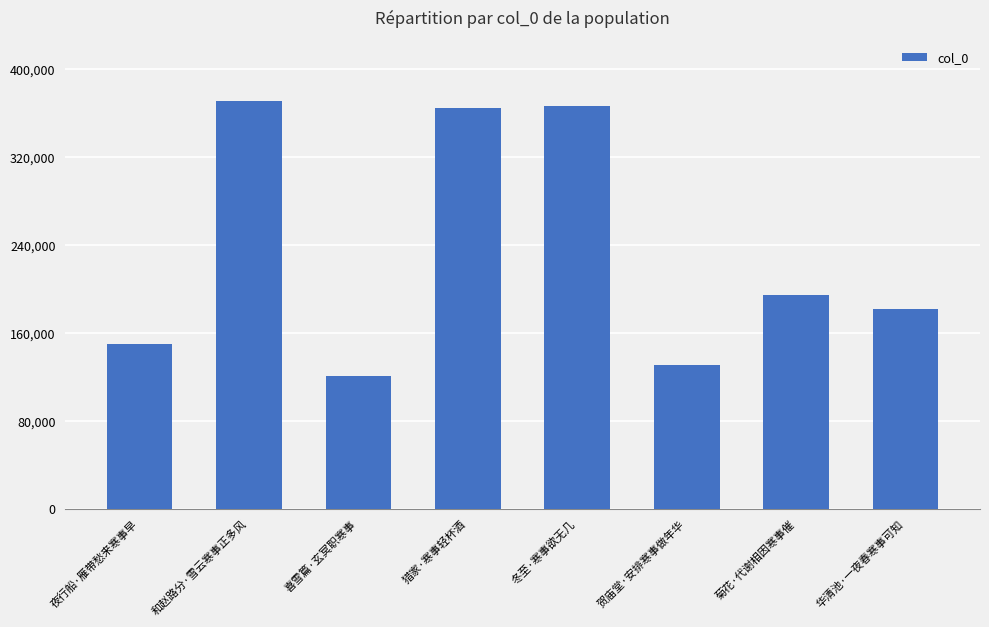

What is the greatest value displayed?

370498